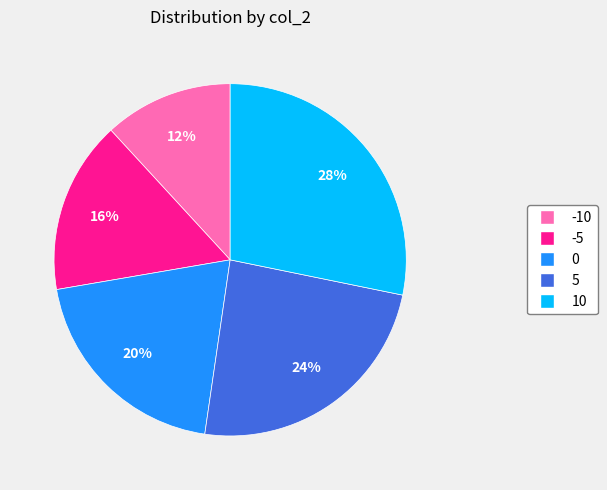

Is there any slice that represents more than half of the pie?

No